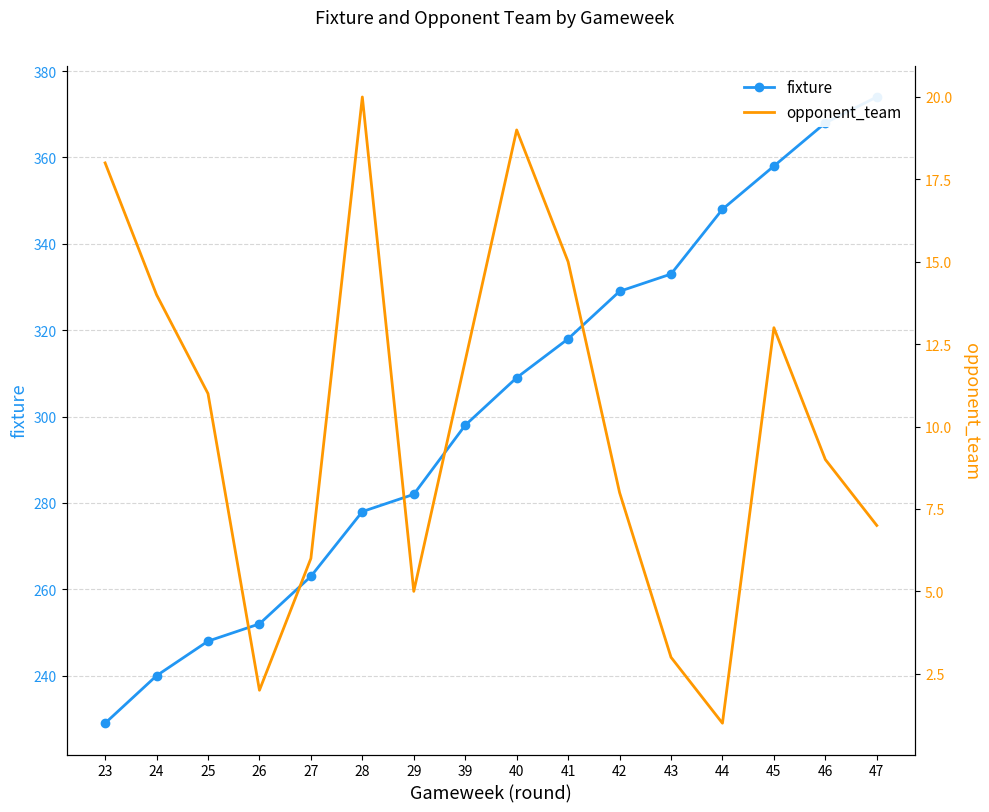

How many lines are shown in the chart?

2